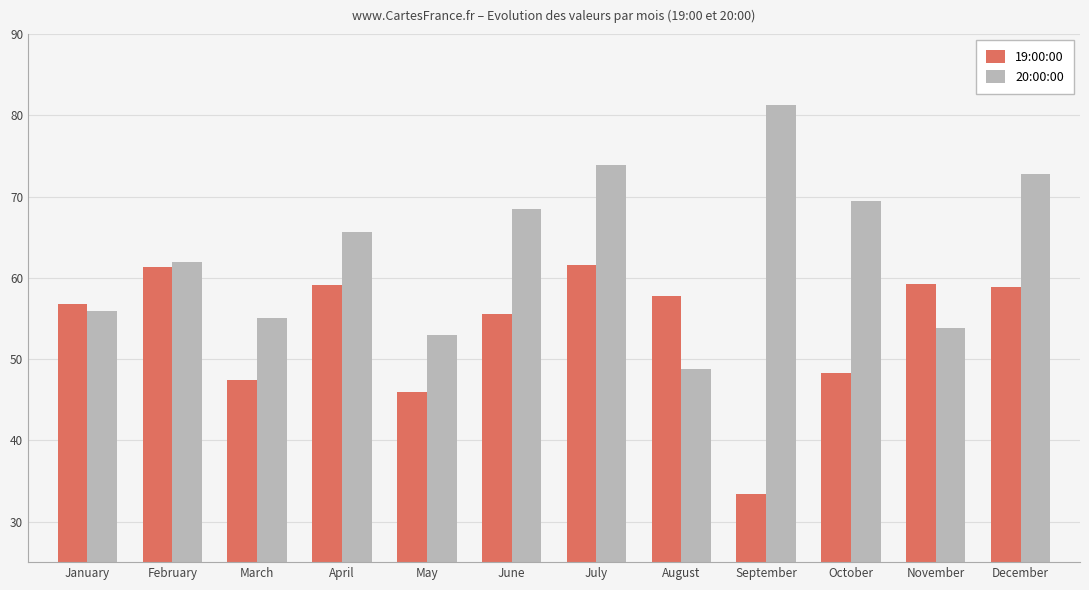

What is the difference between the highest and lowest values at May?

6.9